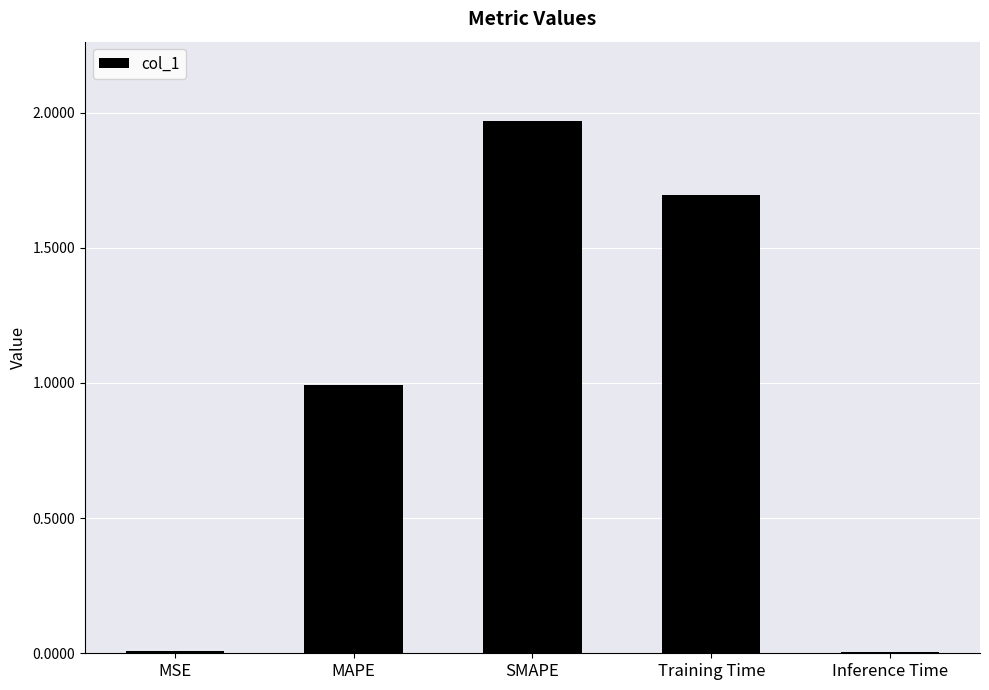

Between MSE and SMAPE, which is larger?

SMAPE